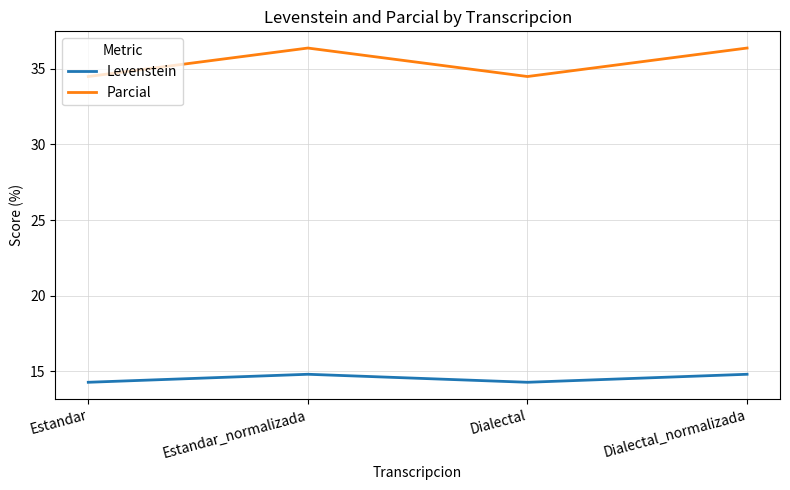

At which label does Parcial first exceed 36?

Estandar_normalizada